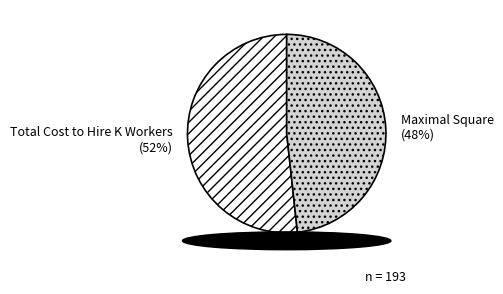

Is the sum of Maximal Square and Total Cost to Hire K Workers greater than half?

Yes